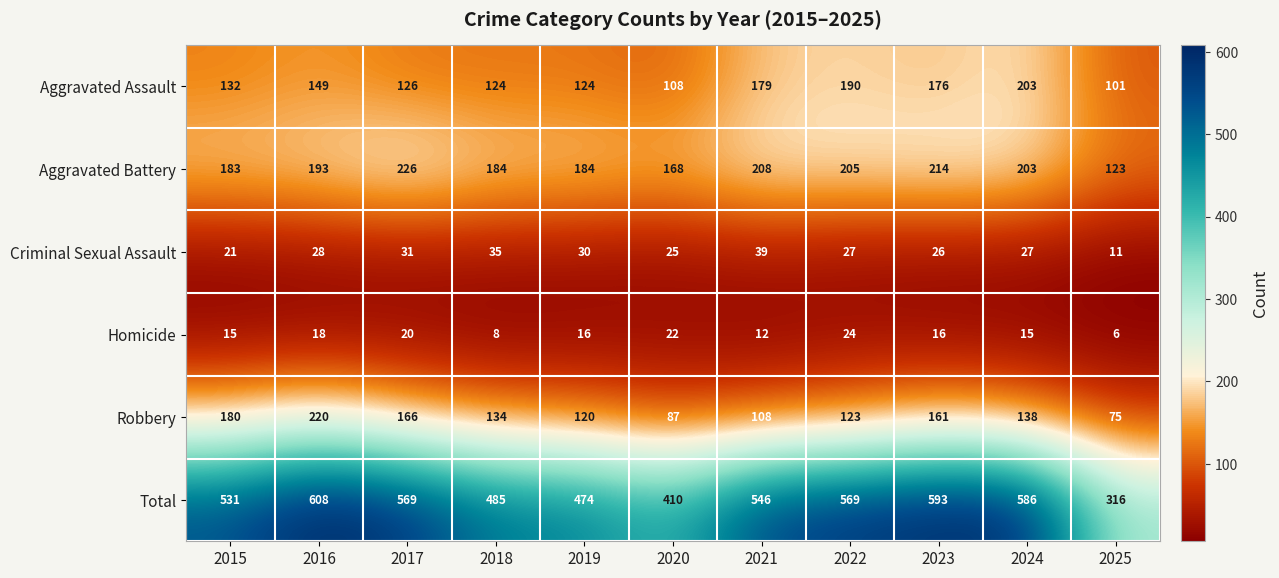

At 2023, list the series in order from largest to smallest.

Total, Aggravated Battery, Aggravated Assault, Robbery, Criminal Sexual Assault, Homicide